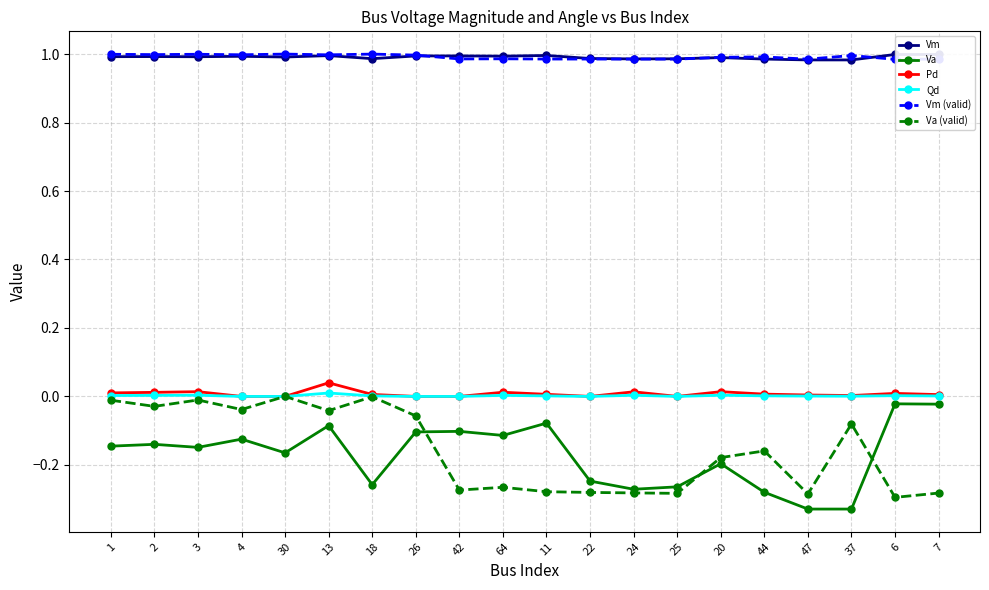

True or false: Qd and Va (valid) intersect in this chart.

False